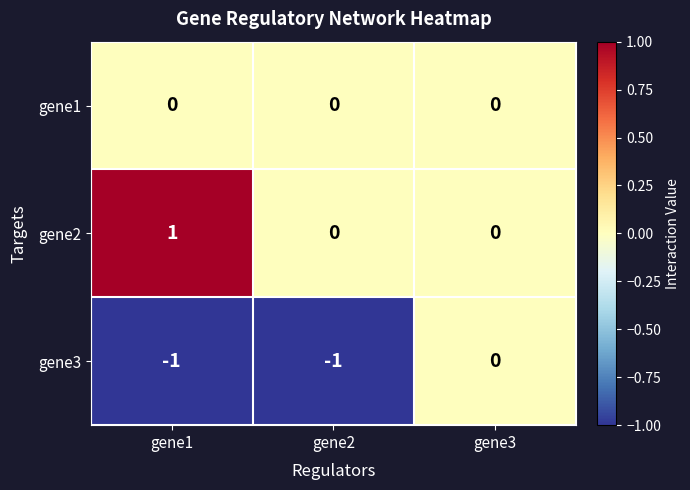

Is the value of gene3 at gene1 greater than the value of gene2 at gene1?

No